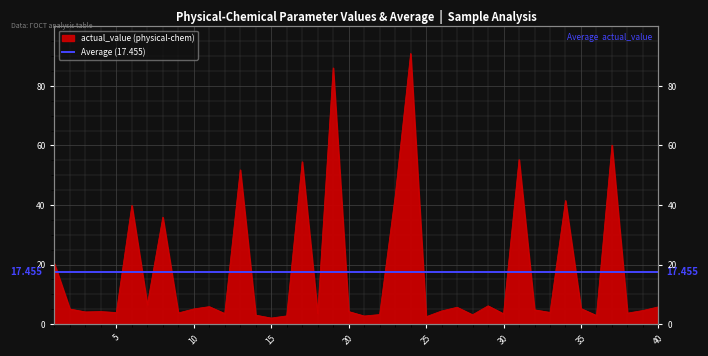

What is the value of the 35th point from the left?

5.2